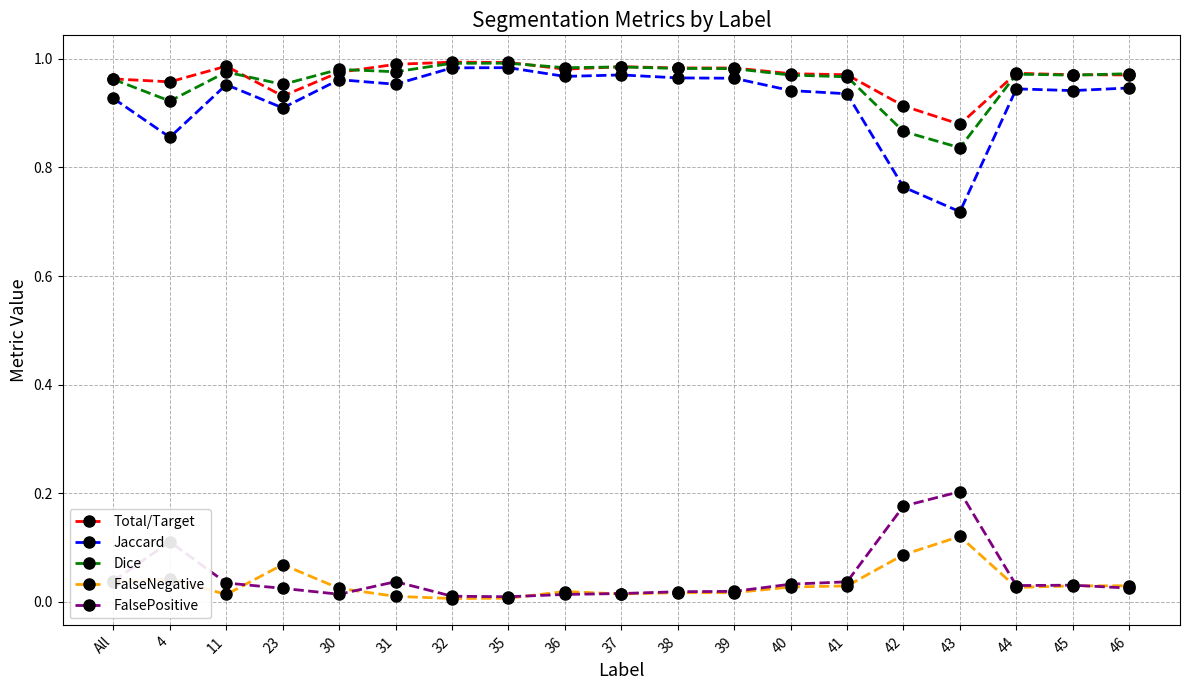

Does the chart have visible grid lines?

Yes